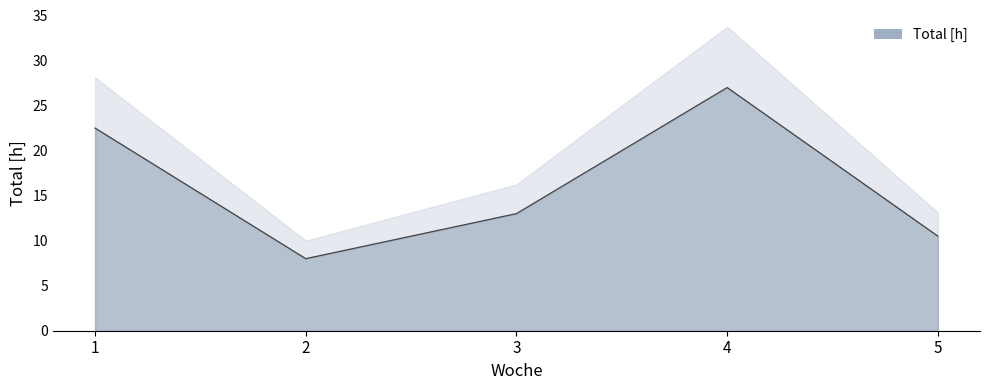

At which label is the value closest to 17?

3